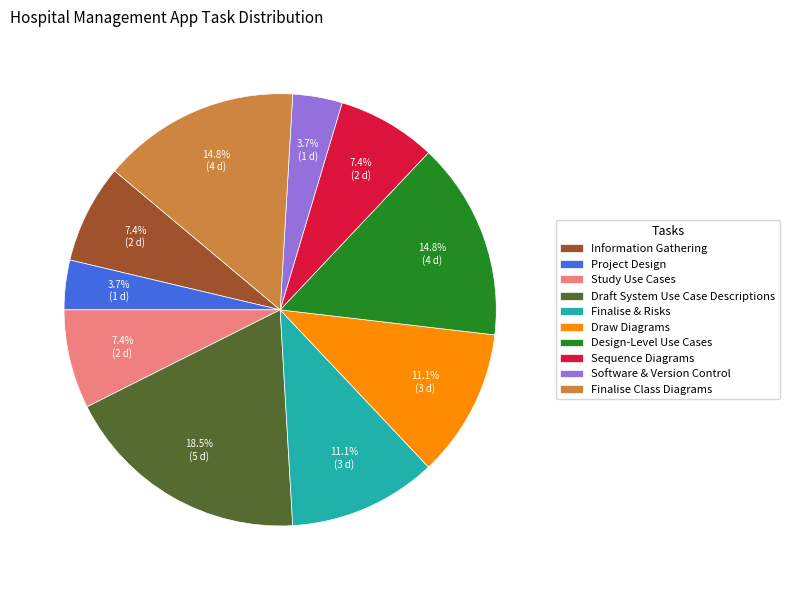

Which has a higher value, Project Design or Sequence Diagrams?

Sequence Diagrams